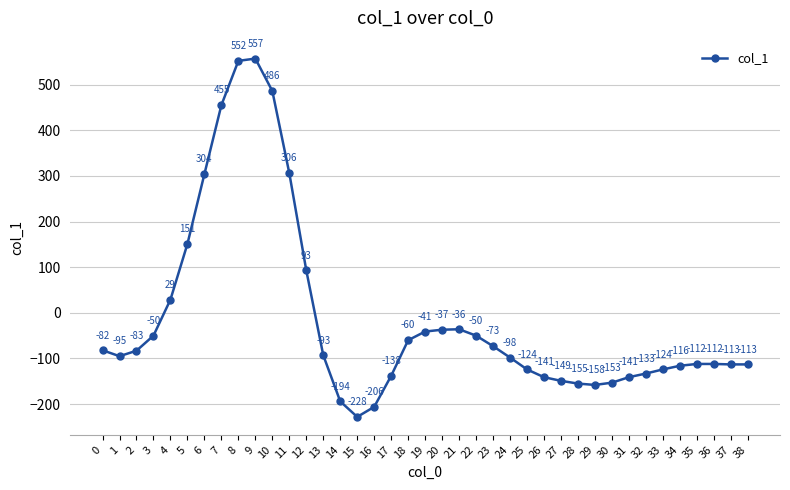

Reading left to right, extract all data points from this chart.

-82	-95	-83	-50	29	151	304	455	552	557	486	306	93	-93	-194	-228	-206	-138	-60	-41	-37	-36	-50	-73	-98	-124	-141	-149	-155	-158	-153	-141	-133	-124	-116	-112	-112	-113	-113